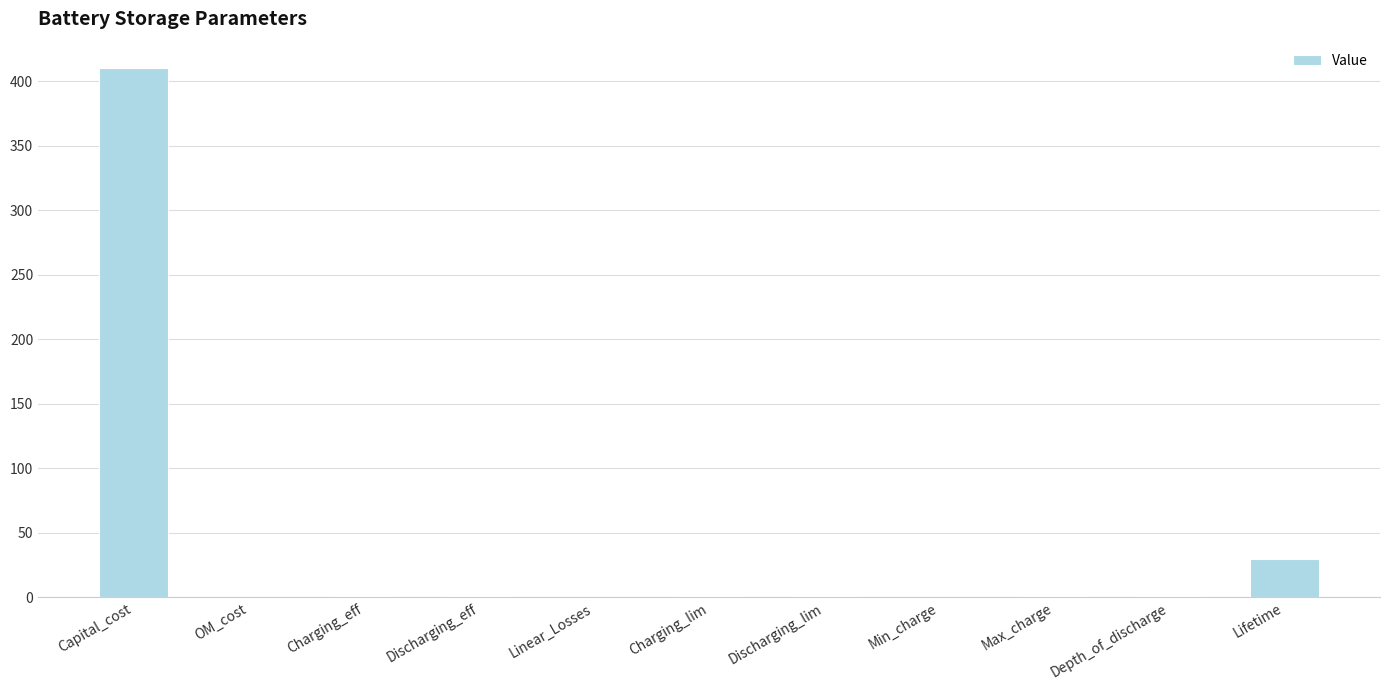

What is the change in value from Discharging_eff to Min_charge?

-0.9